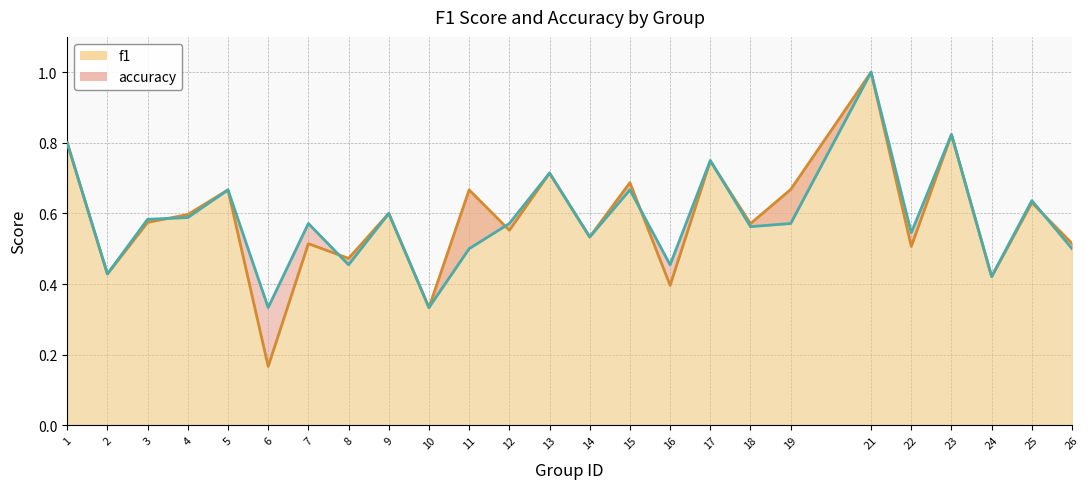

Rank the series by their maximum value, from highest to lowest.

f1, accuracy